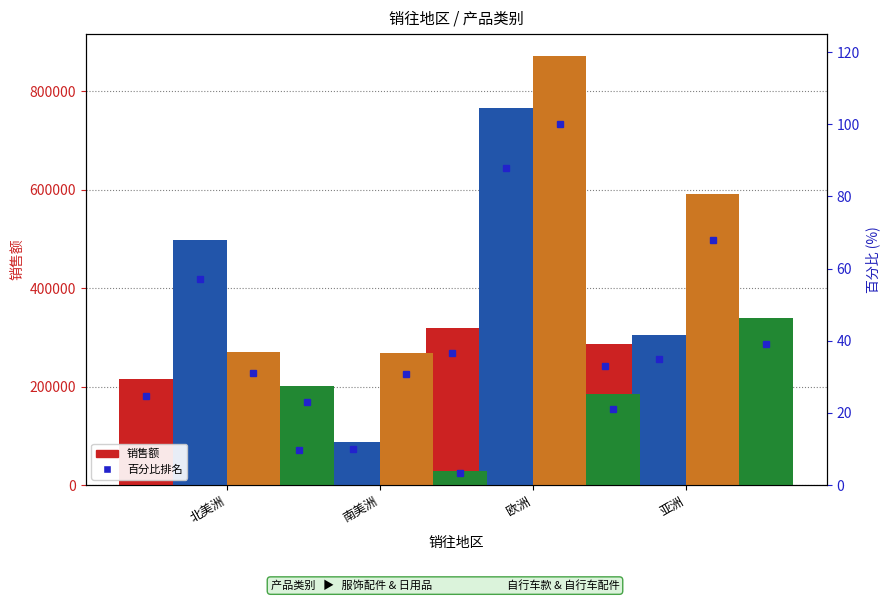

Which label corresponds to the smallest value in the chart?

南美洲